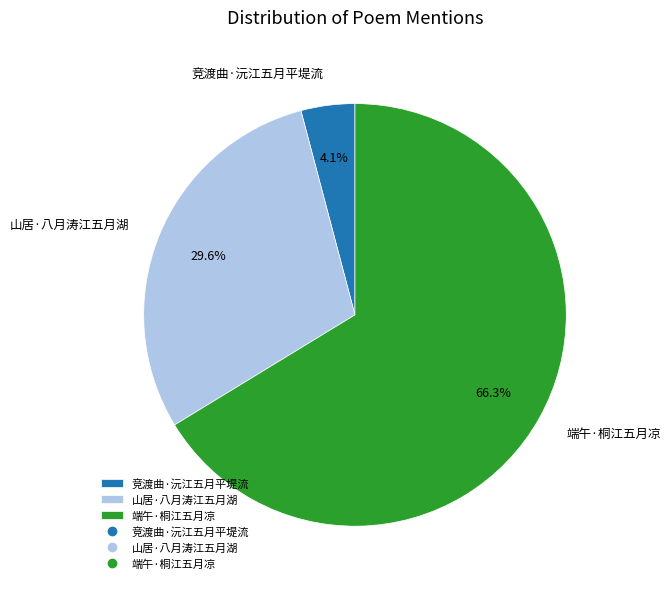

To the nearest percent, what is the difference between the largest and smallest slice percentages?

62%